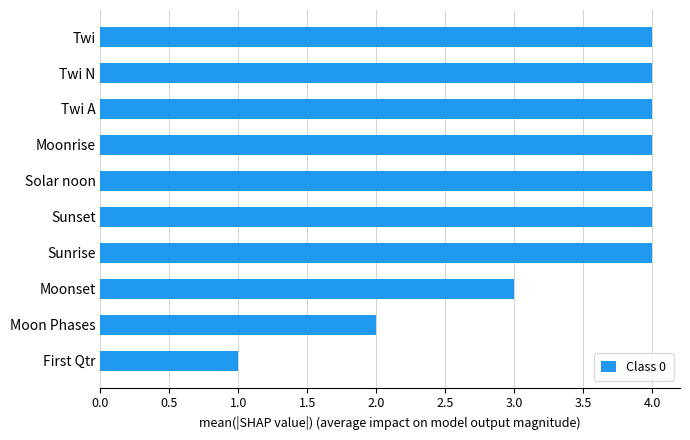

Which label corresponds to the smallest value in the chart?

First Qtr